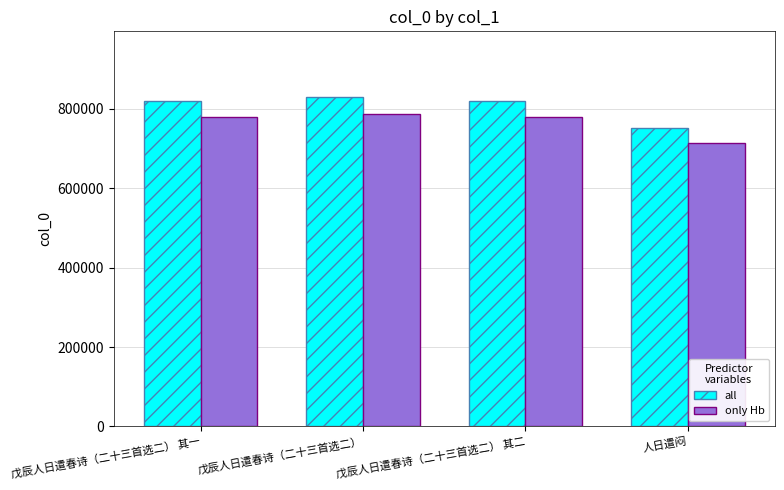

What value does the all series have at 戊辰人日遣春诗（二十三首选二） 其二?

819301.0